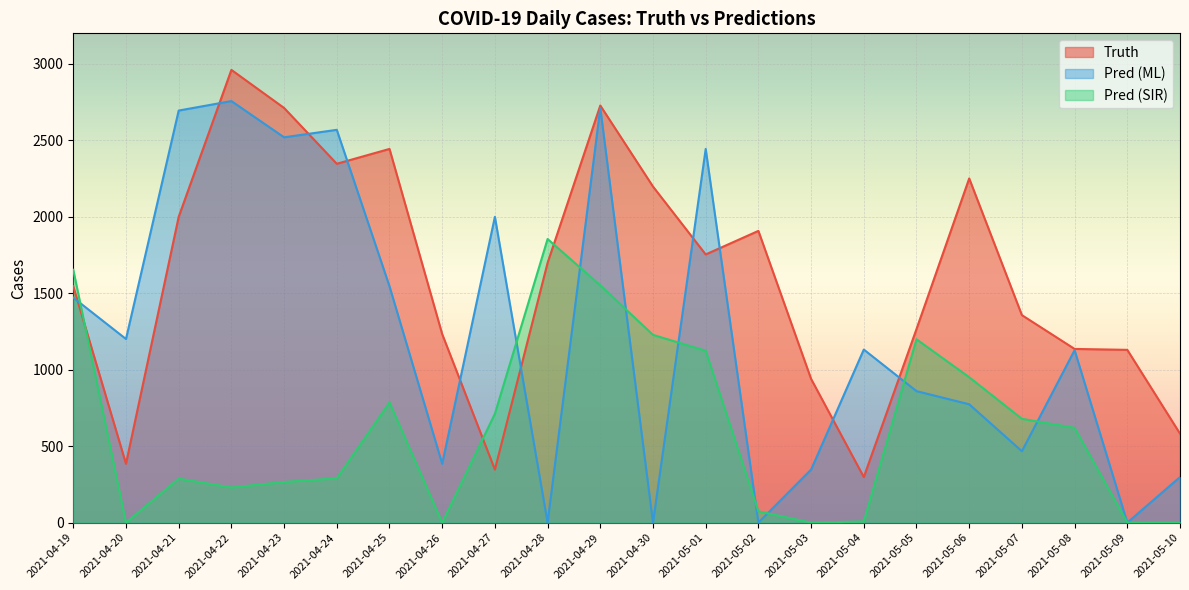

Reading left to right, transcribe all the data shown in this chart.

truth: 1546.0	385.0	2000.0	2961.0	2712.0	2347.0	2444.0	1233.0	347.0	1699.0	2728.0	2198.0	1754.0	1908.0	940.0	298.0	1266.0	2251.0	1357.0	1136.0	1130.0	582.0
pred: 1471.4	1201.0	2695.0	2757.0	2520.0	2569.0	1546.0	385.0	2000.0	0.0	2712.0	0.0	2444.0	0.0	347.0	1132.0	860.0	774.0	467.0	1128.0	0.0	298.0
pred_sir: 1653.9	0.0	288.0	230.0	266.0	290.0	786.0	0.0	712.0	1855.0	1552.0	1228.0	1124.0	74.0	0.0	8.0	1199.0	951.0	679.0	620.0	0.0	0.0